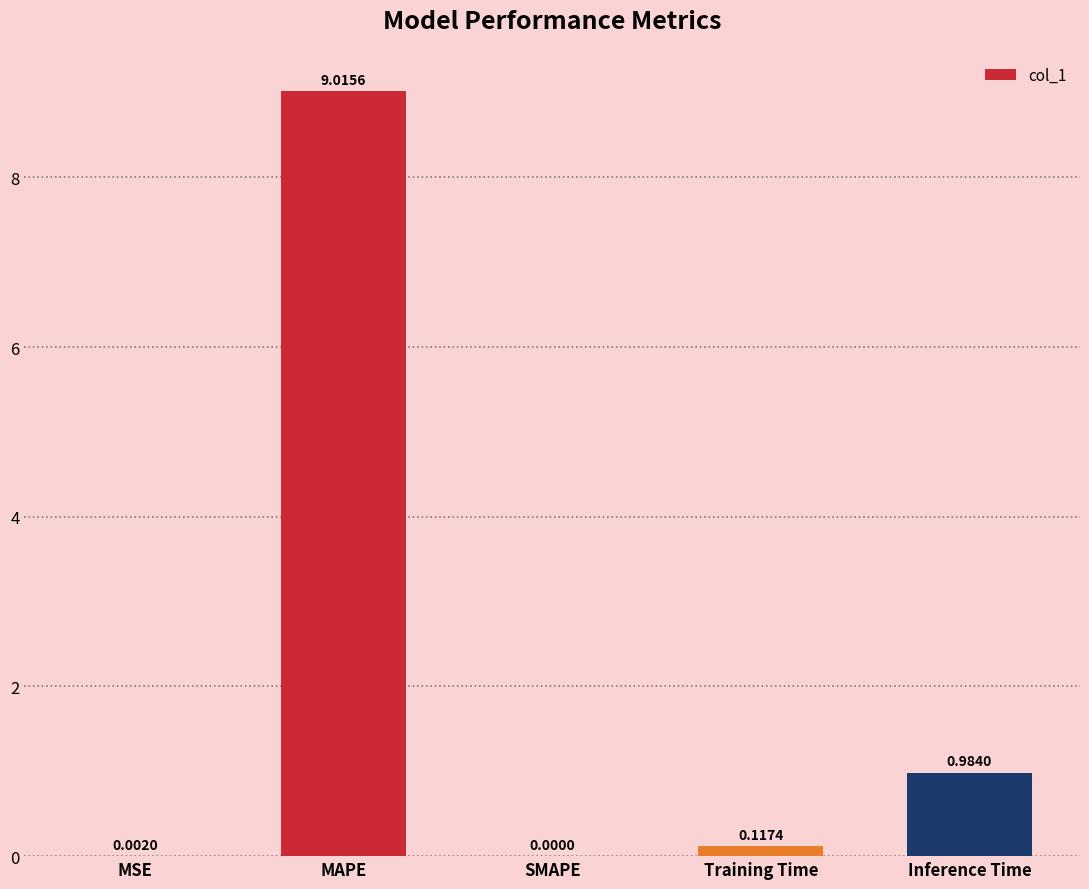

What is the sum of all values?

10.1